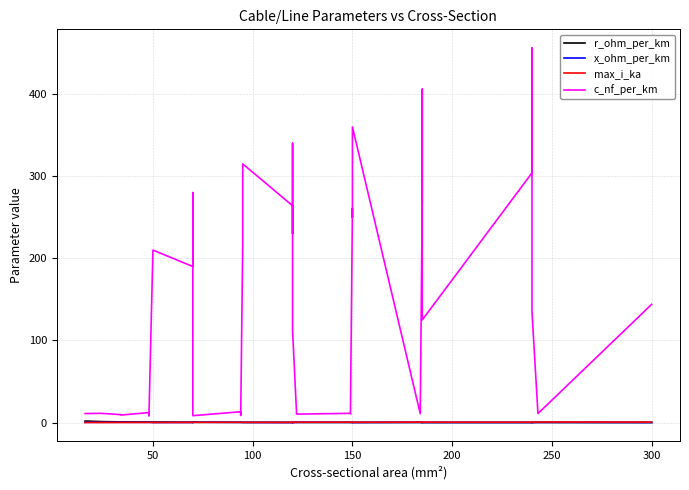

What are all the series names shown in the legend?

r_ohm_per_km, x_ohm_per_km, max_i_ka, c_nf_per_km